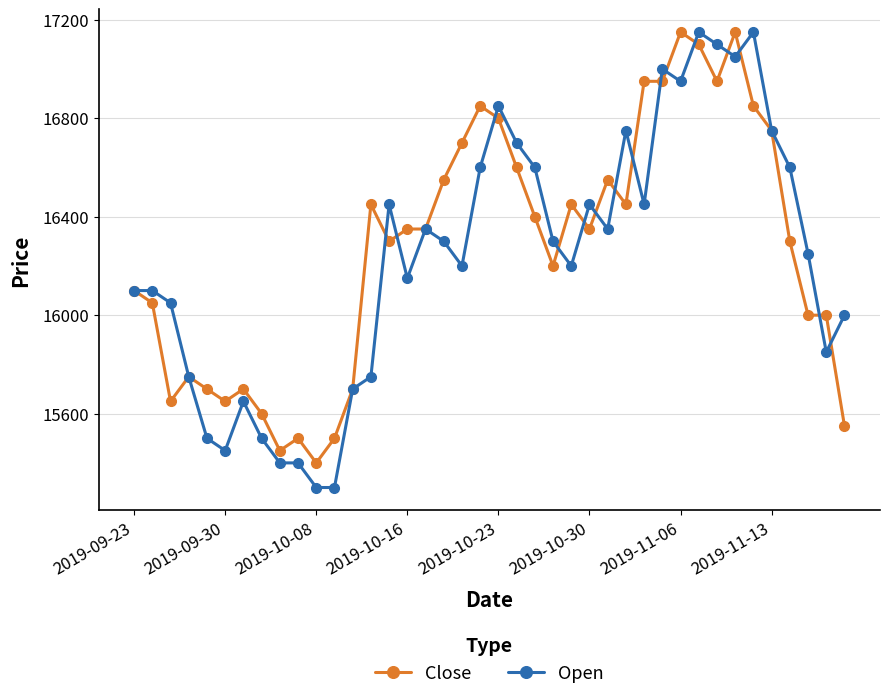

What is the minimum value shown in the chart?

15300